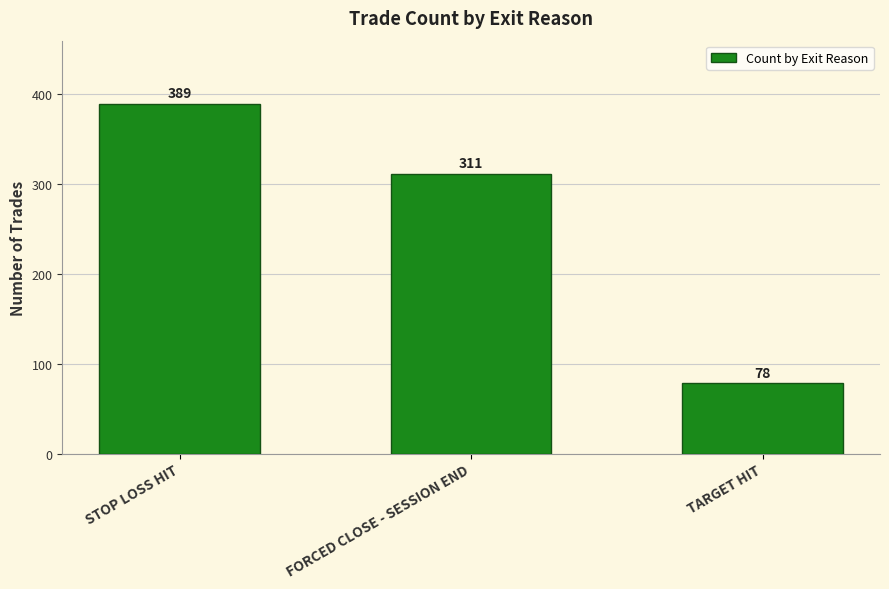

Which has a higher value, STOP LOSS HIT or FORCED CLOSE - SESSION END?

STOP LOSS HIT